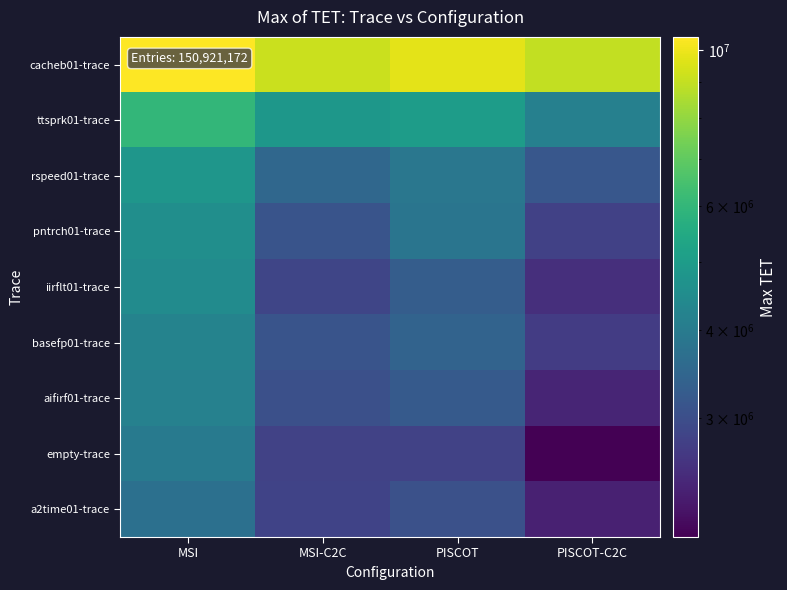

Reading right to left, transcribe all the data shown in this chart.

cacheb01-trace: PISCOT-C2C=8955816	PISCOT=9773219	MSI-C2C=9158076	MSI=10429796
ttsprk01-trace: PISCOT-C2C=4133338	PISCOT=5003071	MSI-C2C=4813795	MSI=5998433
rspeed01-trace: PISCOT-C2C=3169478	PISCOT=3883498	MSI-C2C=3503846	MSI=4807365
pntrch01-trace: PISCOT-C2C=2786864	PISCOT=3844553	MSI-C2C=3113273	MSI=4568461
iirflt01-trace: PISCOT-C2C=2537713	PISCOT=3292212	MSI-C2C=2862700	MSI=4482734
basefp01-trace: PISCOT-C2C=2713550	PISCOT=3411458	MSI-C2C=3099276	MSI=4212245
aifirf01-trace: PISCOT-C2C=2406363	PISCOT=3219823	MSI-C2C=3028633	MSI=4162821
empty-trace: PISCOT-C2C=2031470	PISCOT=2799172	MSI-C2C=2802347	MSI=3951316
a2time01-trace: PISCOT-C2C=2362979	PISCOT=3047483	MSI-C2C=2829208	MSI=3724787